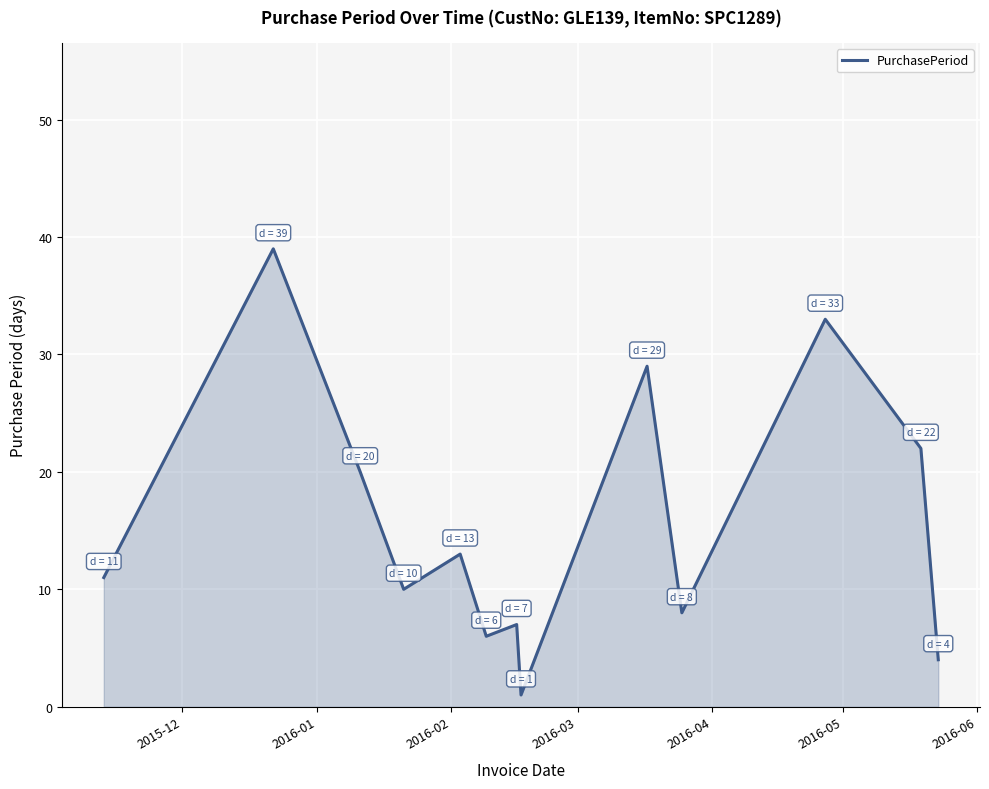

What is the maximum value shown in the chart?

39